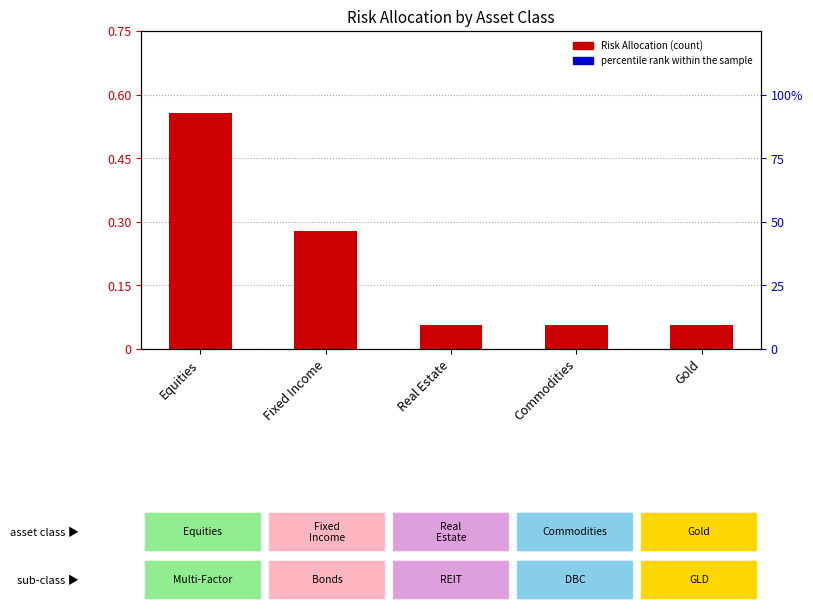

Which series contains the highest Y value?

percentile rank within the sample